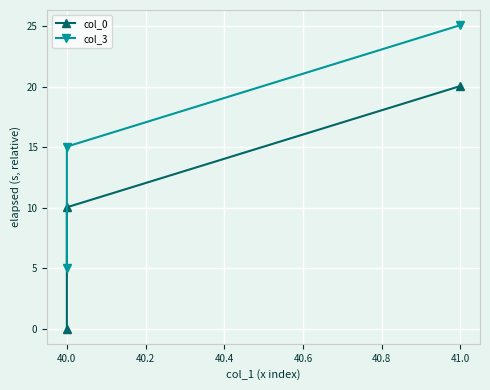

Between 40.0 and 41.0, which is larger?

41.0